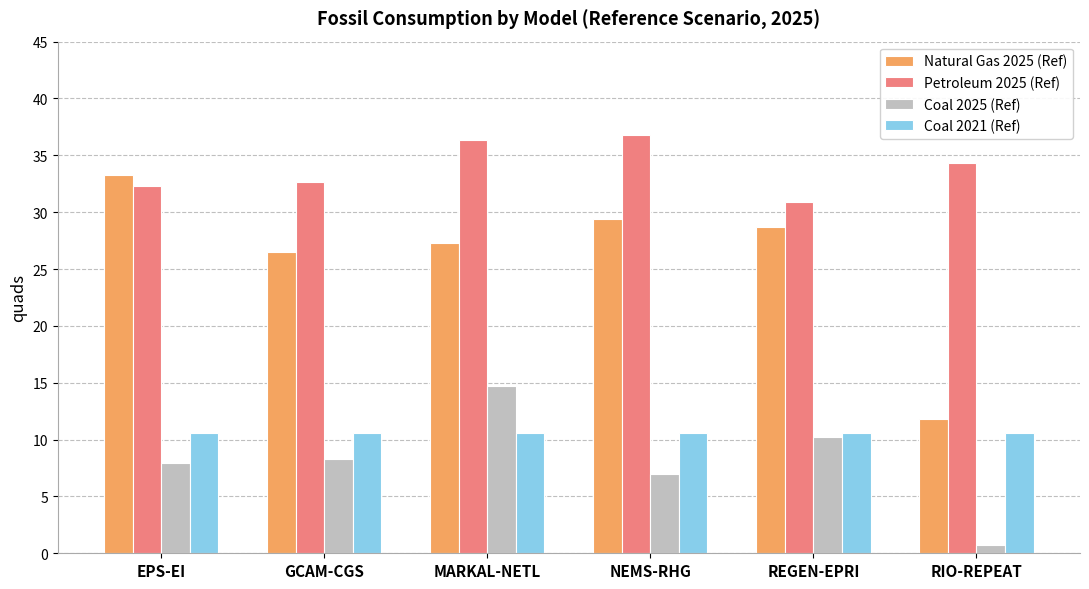

Reading right to left, extract all data points from this chart.

Natural Gas 2025 (Ref): RIO-REPEAT=11.8	REGEN-EPRI=28.7	NEMS-RHG=29.4	MARKAL-NETL=27.3	GCAM-CGS=26.5	EPS-EI=33.3
Petroleum 2025 (Ref): RIO-REPEAT=34.4	REGEN-EPRI=30.9	NEMS-RHG=36.8	MARKAL-NETL=36.4	GCAM-CGS=32.7	EPS-EI=32.3
Coal 2025 (Ref): RIO-REPEAT=0.7	REGEN-EPRI=10.3	NEMS-RHG=7.0	MARKAL-NETL=14.7	GCAM-CGS=8.3	EPS-EI=8.0
Coal 2021 (Ref): RIO-REPEAT=10.5	REGEN-EPRI=10.5	NEMS-RHG=10.5	MARKAL-NETL=10.5	GCAM-CGS=10.5	EPS-EI=10.5